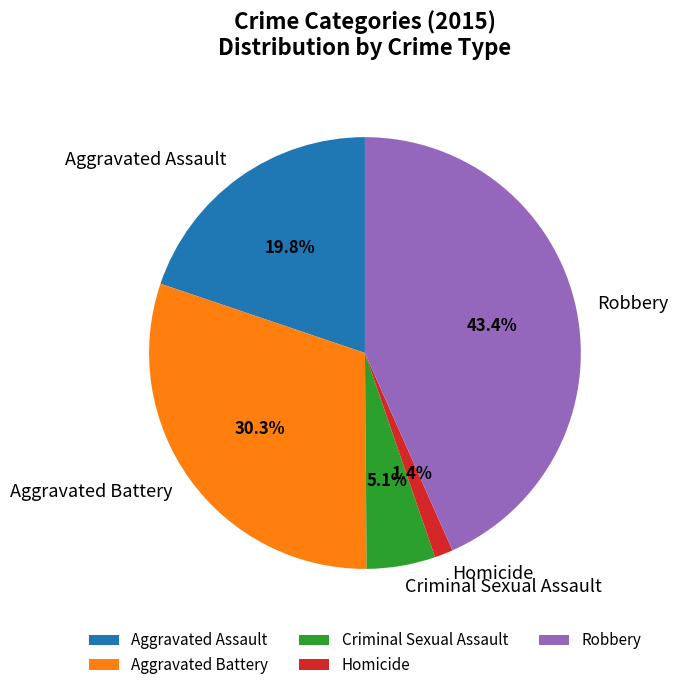

Is there a majority slice in this chart?

No